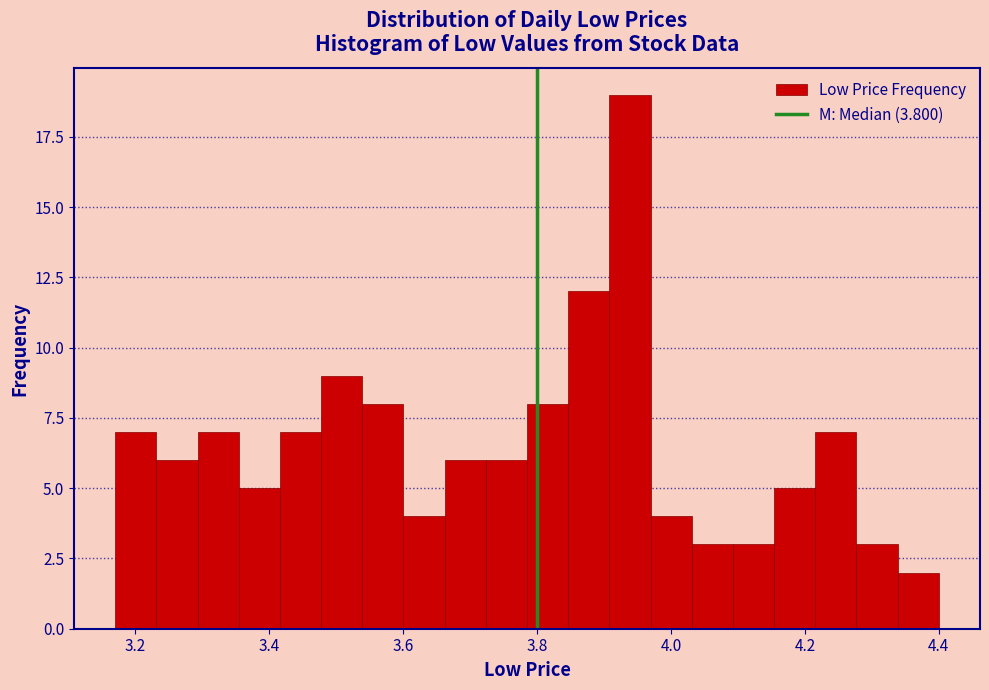

Read against the x-axis, roughly where is the centre of the tallest bar?

3.94